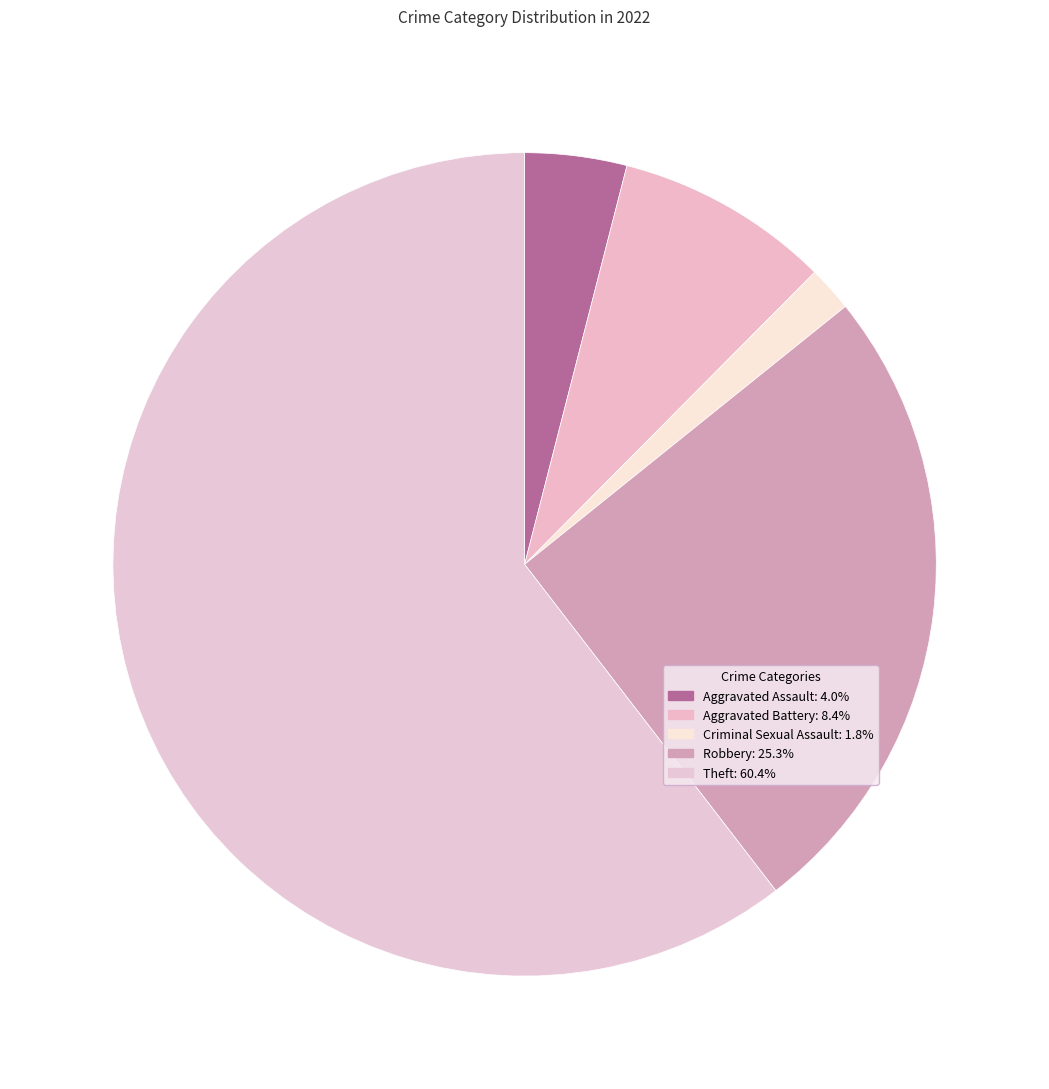

Which has a higher value, Aggravated Assault or Criminal Sexual Assault?

Aggravated Assault